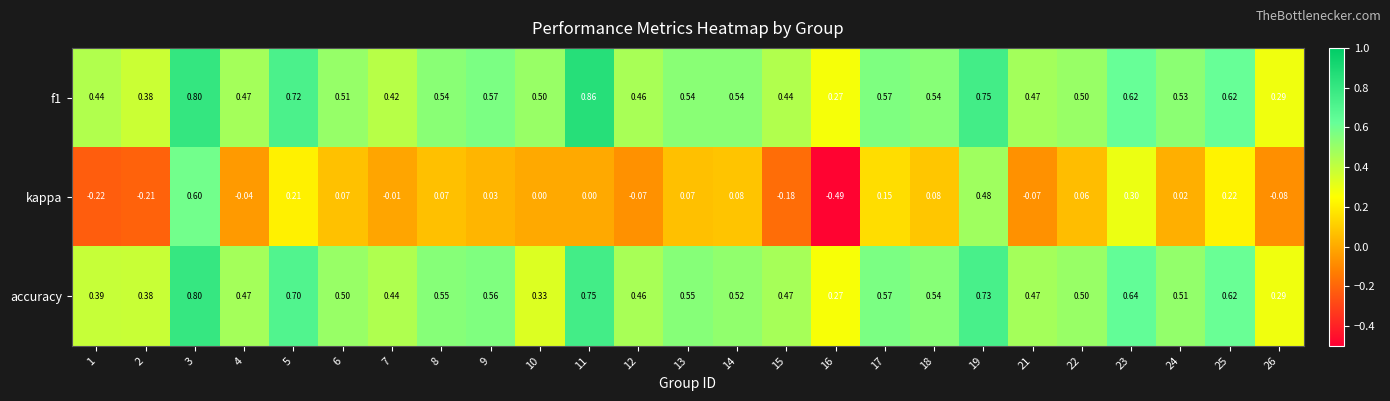

Which series has the widest spread of values?

kappa